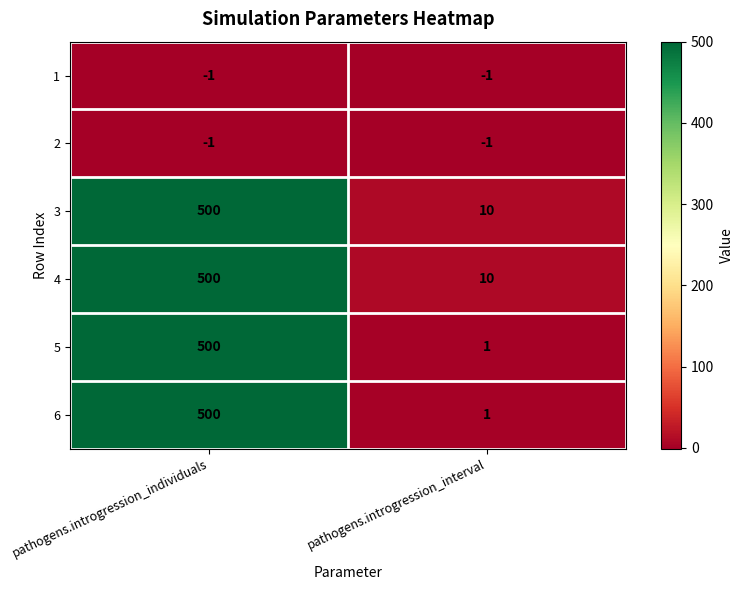

What is the spread (max minus min) of values at pathogens.introgression_interval?

11